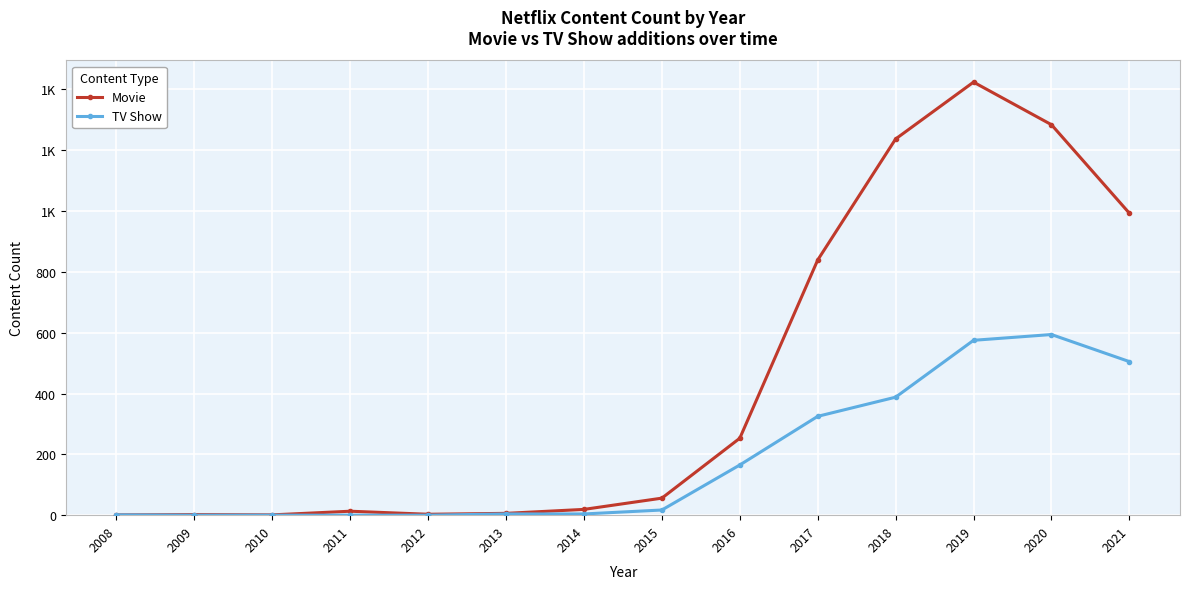

What are all the series names shown in the legend?

Movie, TV Show